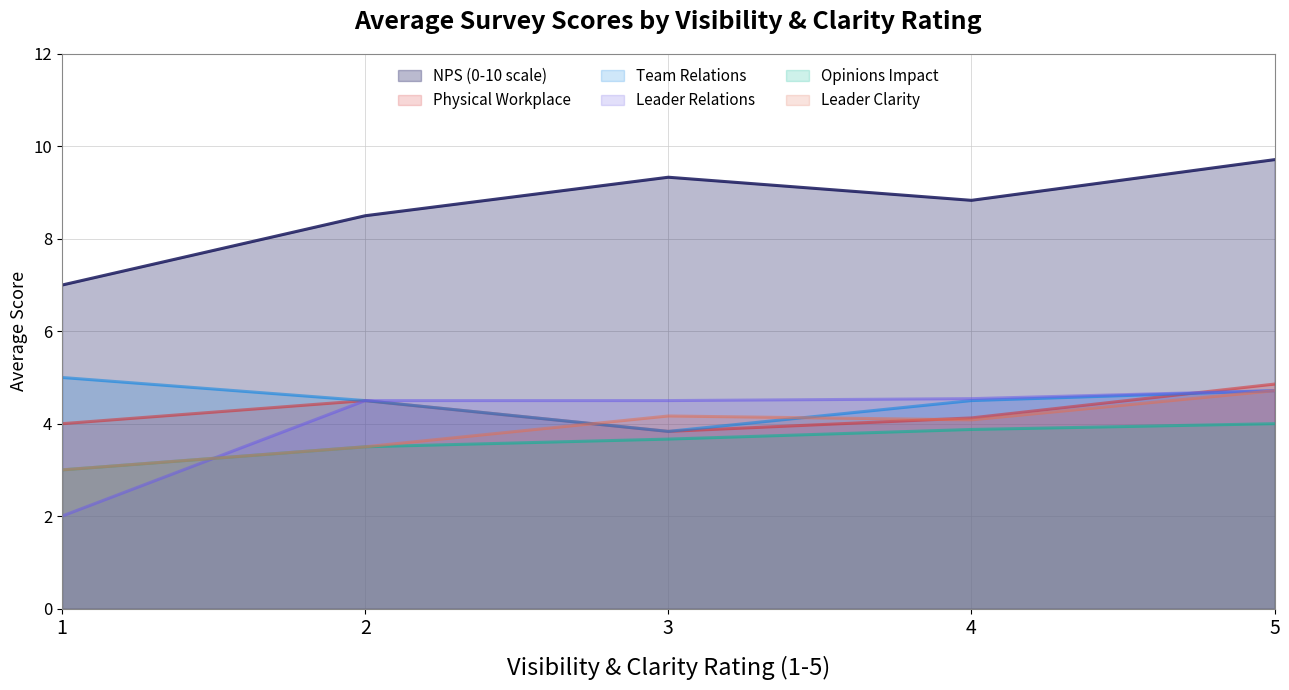

Where is the first local minimum for Team Relations?

3